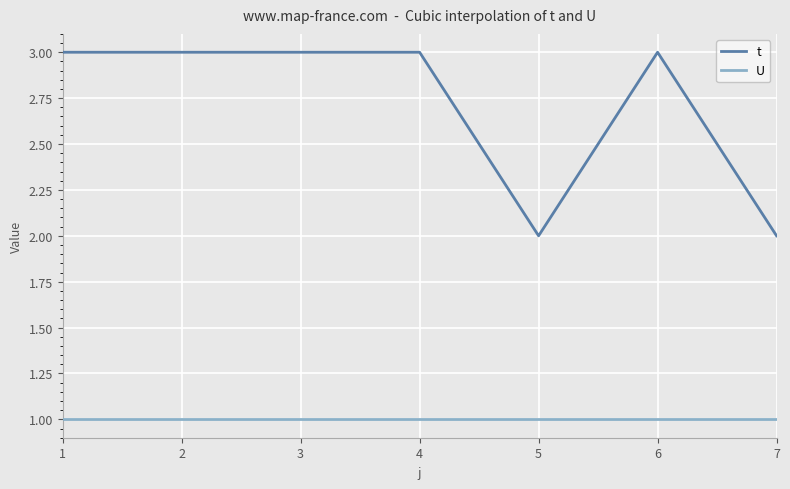

Rank the series by their average value, from highest to lowest.

t, U